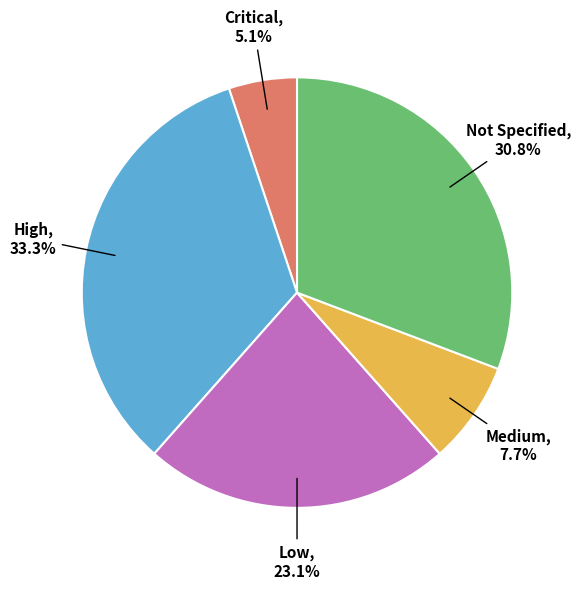

To the nearest percent, what is the difference between the largest and smallest slice percentages?

28%